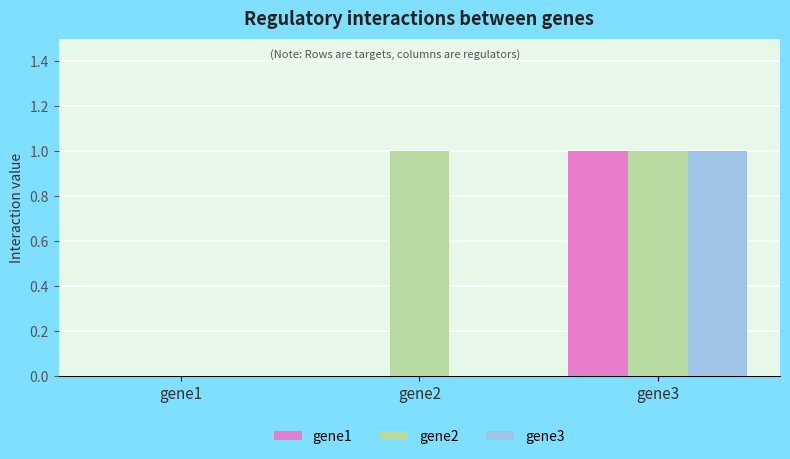

The value of gene1 at gene1 is -1. True or false?

False